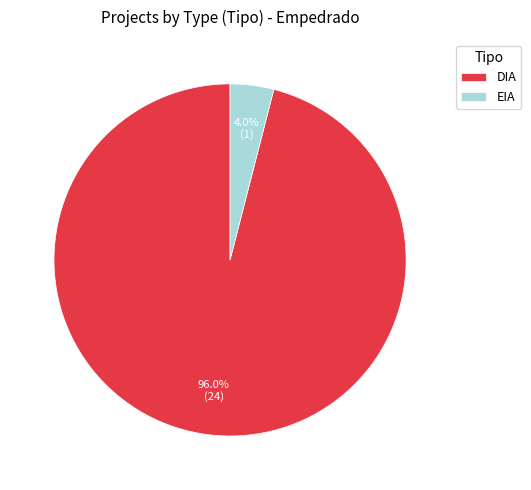

Count the number of slices in the pie.

2